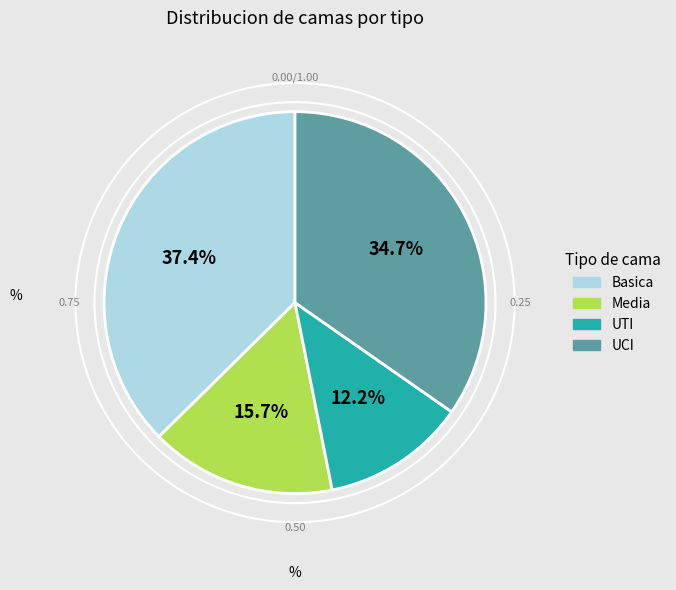

To the nearest percent, what is the average slice percentage?

25%